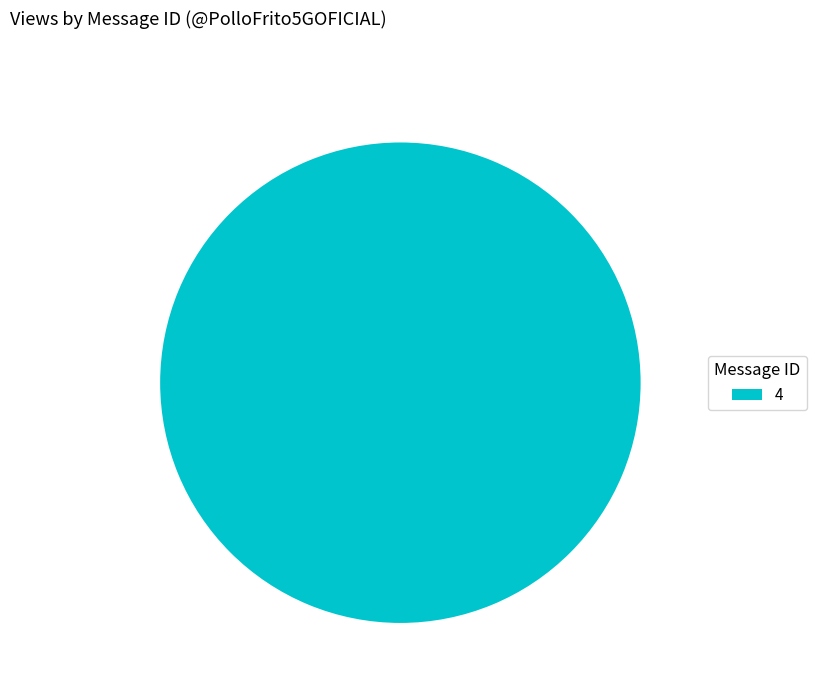

How many slices are in this pie chart?

1